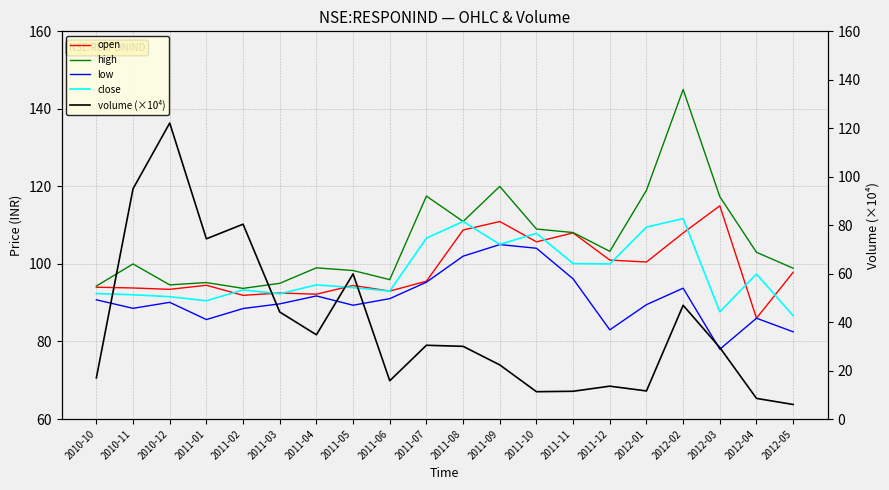

What is the difference between the high values at 2011-02 and 2012-05?

5.2